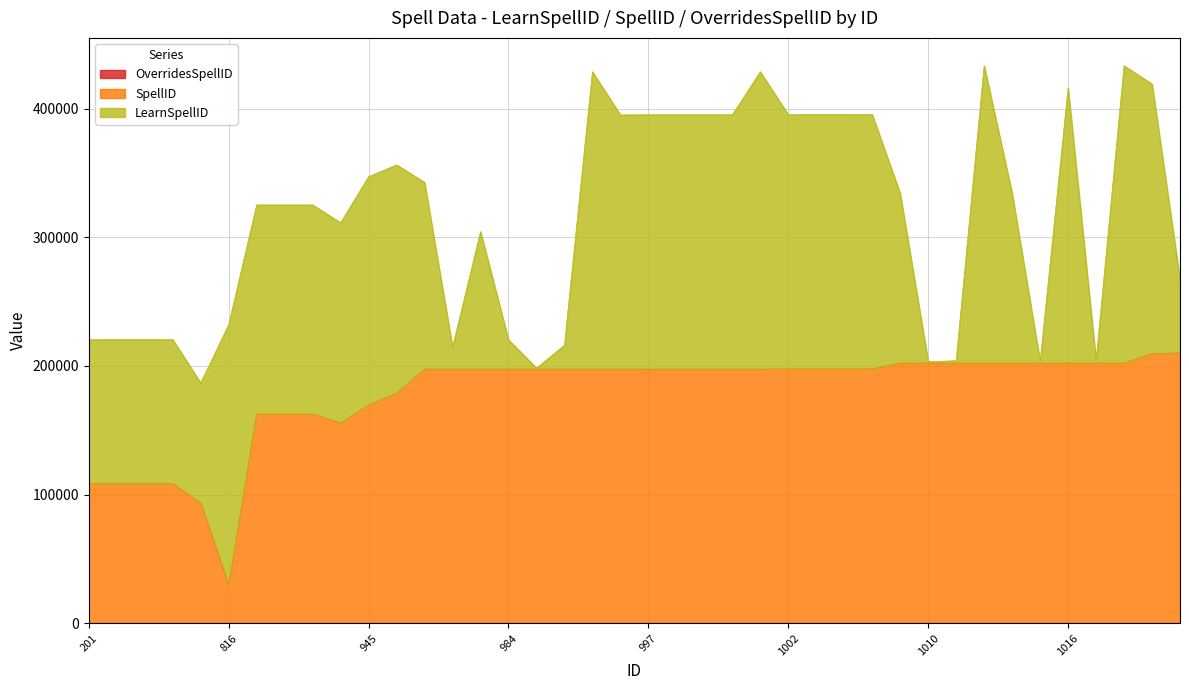

Which has a higher value, 1010 or 936?

936